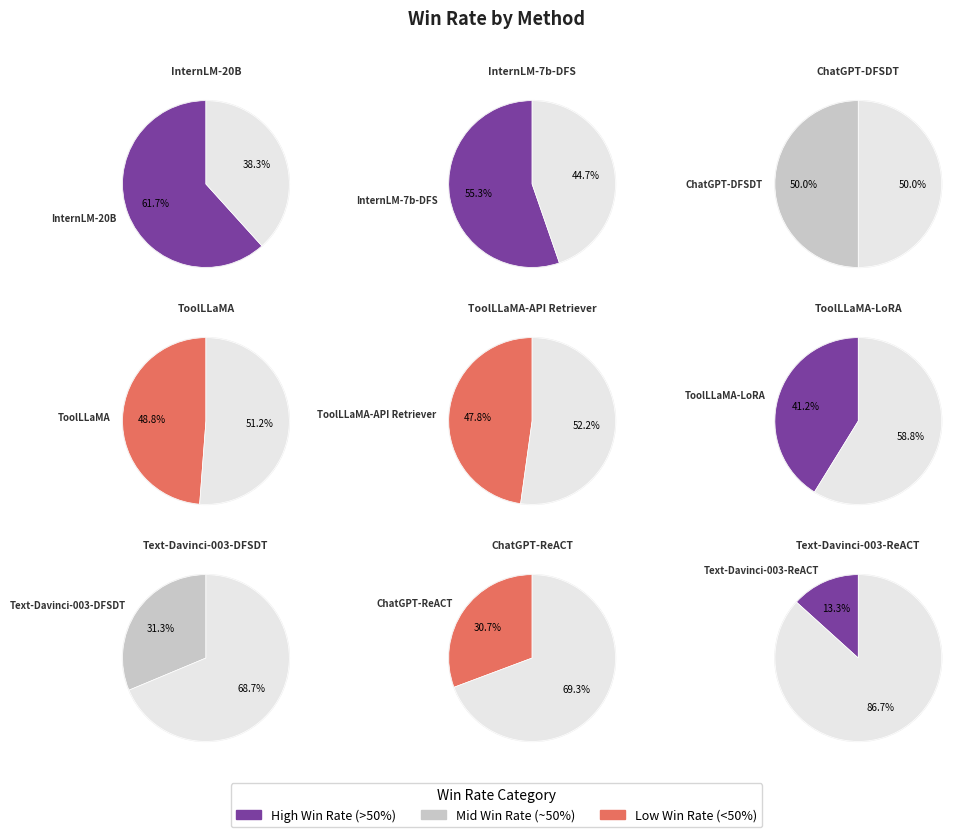

Rank the categories by value from lowest to highest.

Text-Davinci-003-ReACT, ChatGPT-ReACT, Text-Davinci-003-DFSDT, ToolLLaMA-LoRA, ToolLLaMA-API Retriever, ToolLLaMA, ChatGPT-DFSDT, InternLM-7b-DFS, InternLM-20B